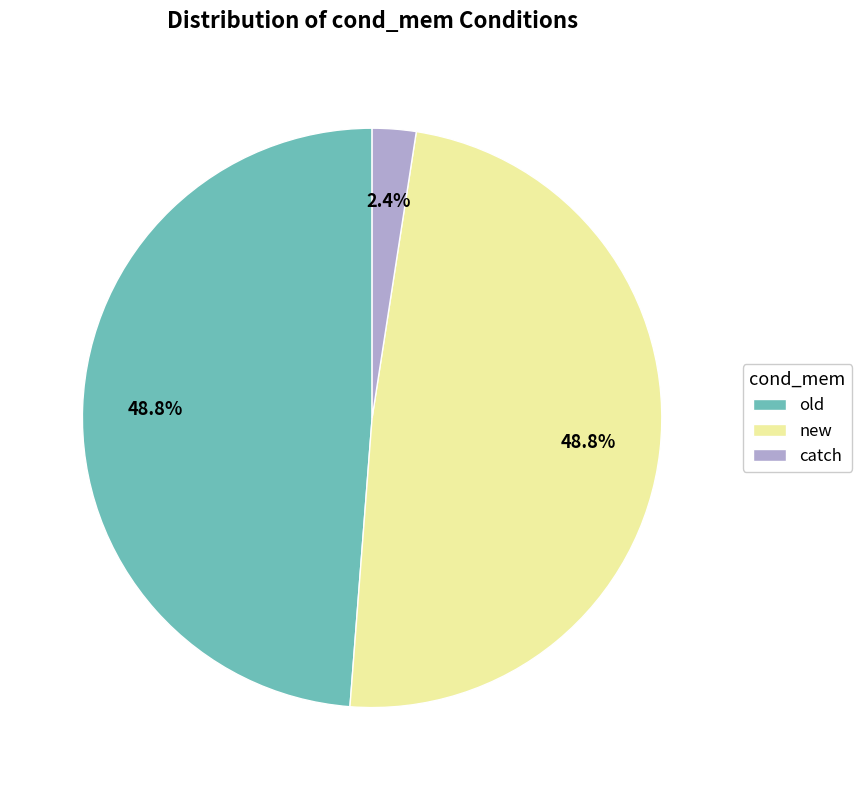

What is the smallest slice in the pie chart?

catch